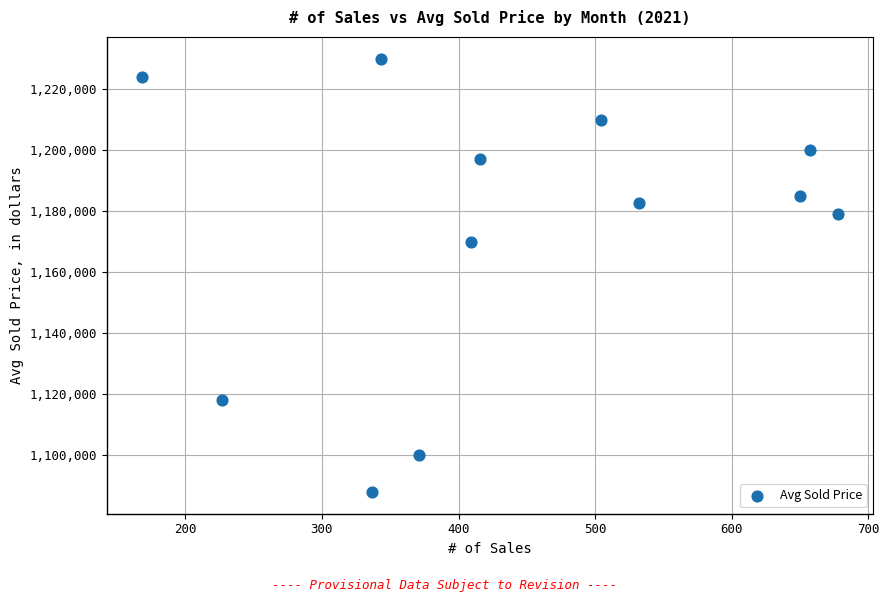

What is the average Y value?

1173646